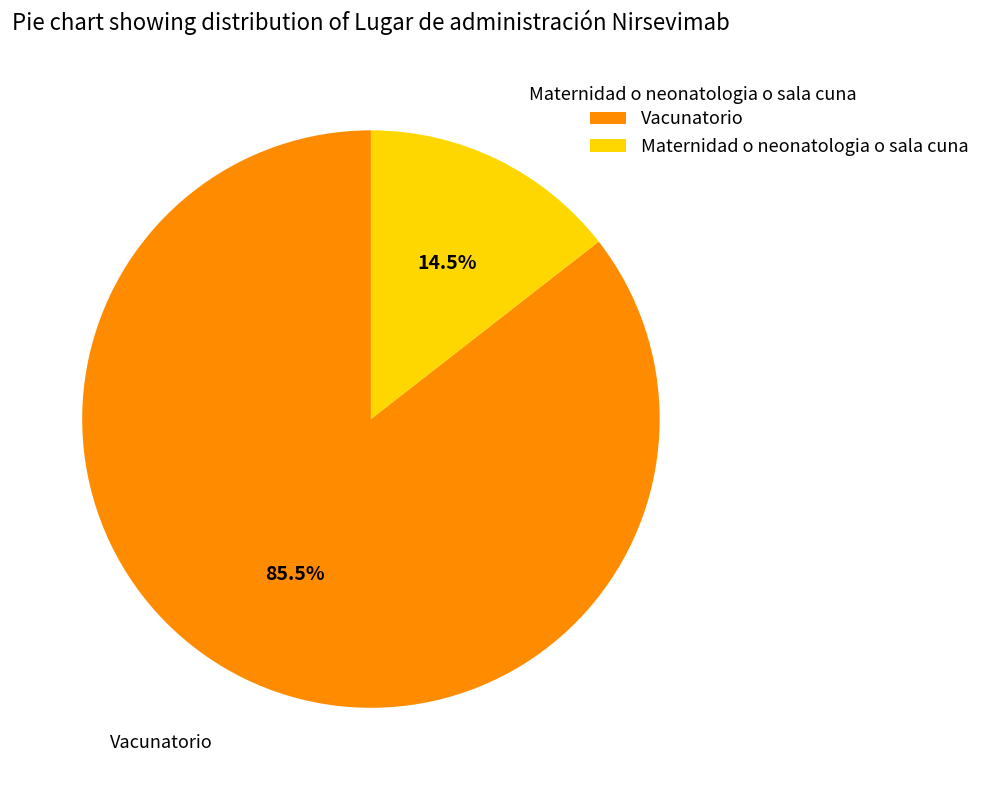

What is the majority slice?

Vacunatorio